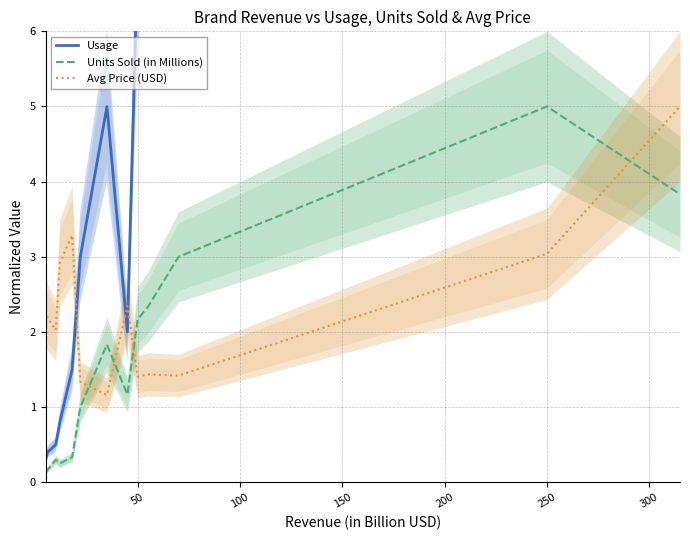

Which series has the largest total across all categories?

Usage